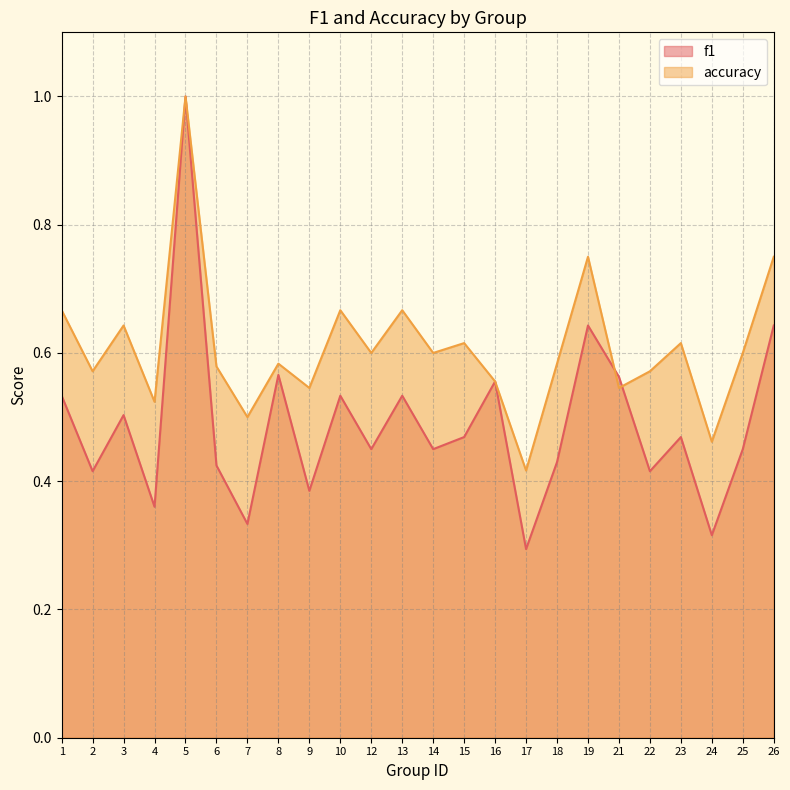

What is the maximum value shown in the chart?

1.0